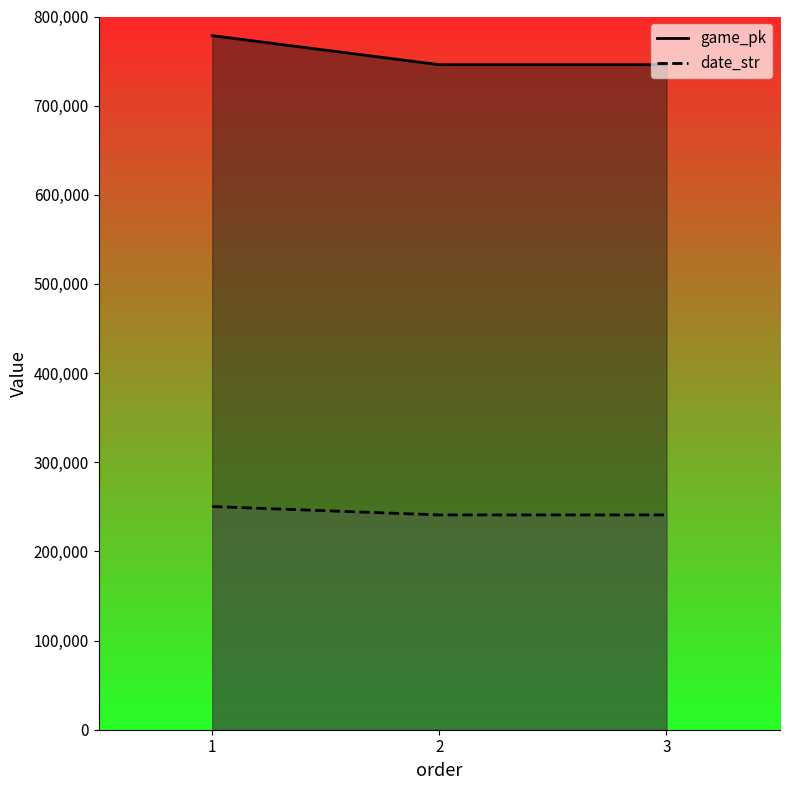

What is the sum of all date_str values?

732188